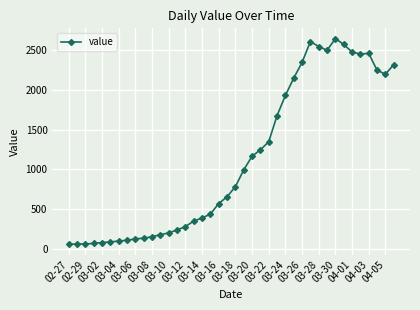

What is the difference between the second highest and second lowest values?

2538